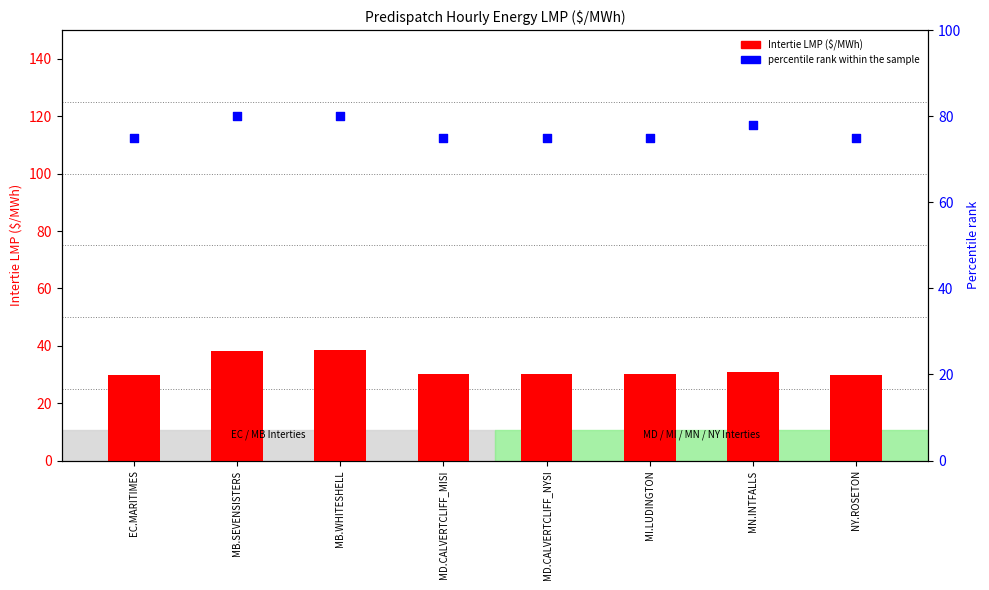

At how many categories does at least one series exceed 75?

3